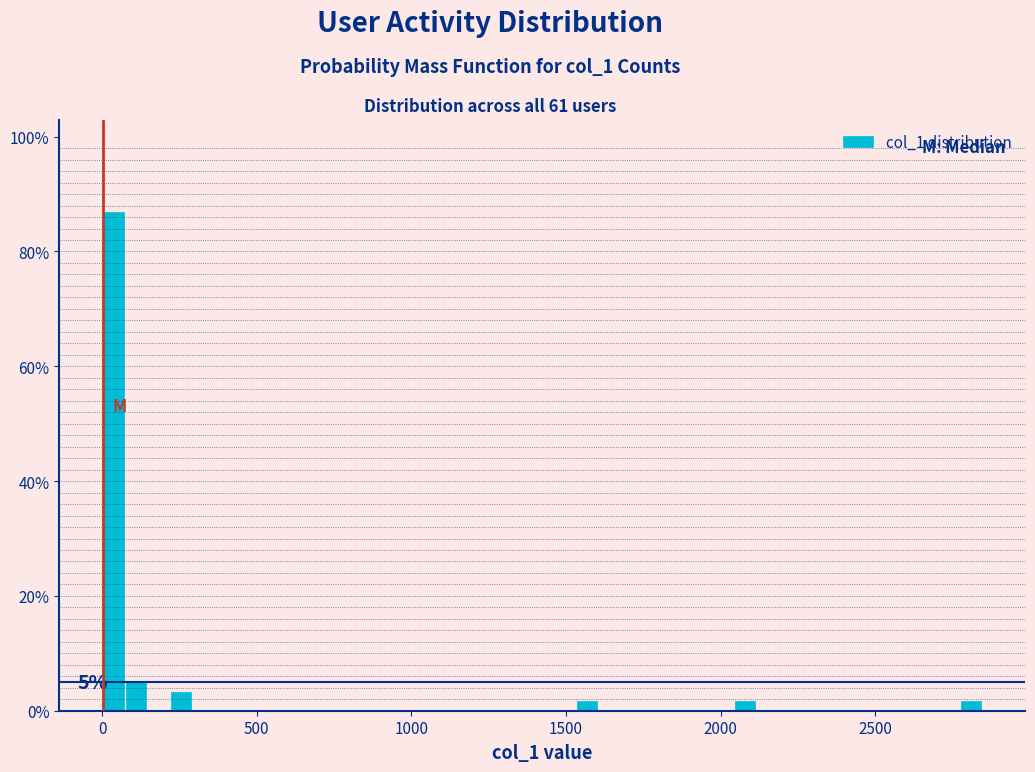

Around what value on the x-axis is the tallest bar? Give the approximate position of its centre, as read against the axis.

50